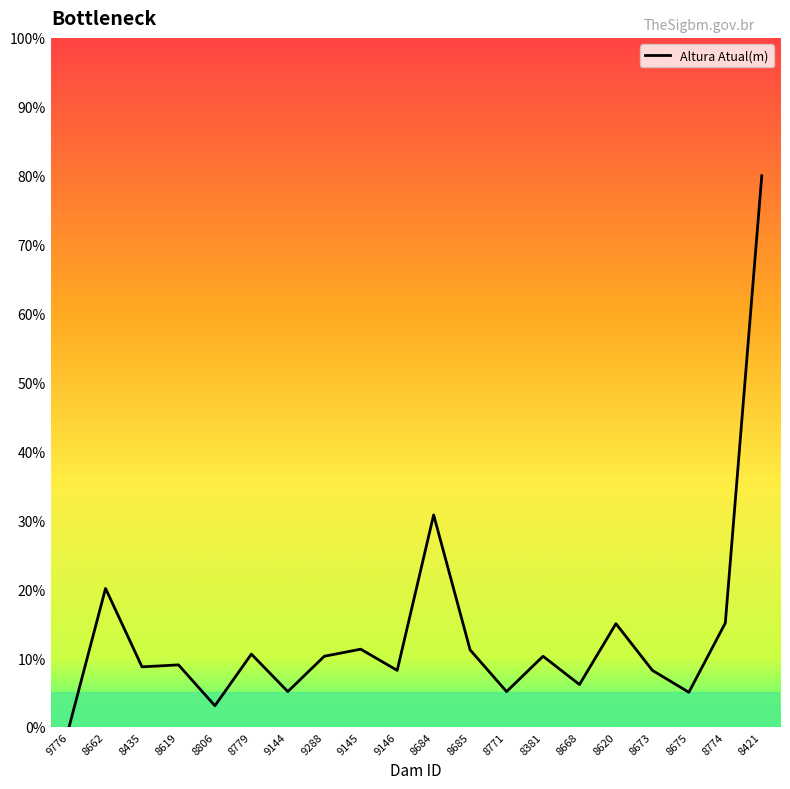

Does the chart display data point markers on the line(s)?

No